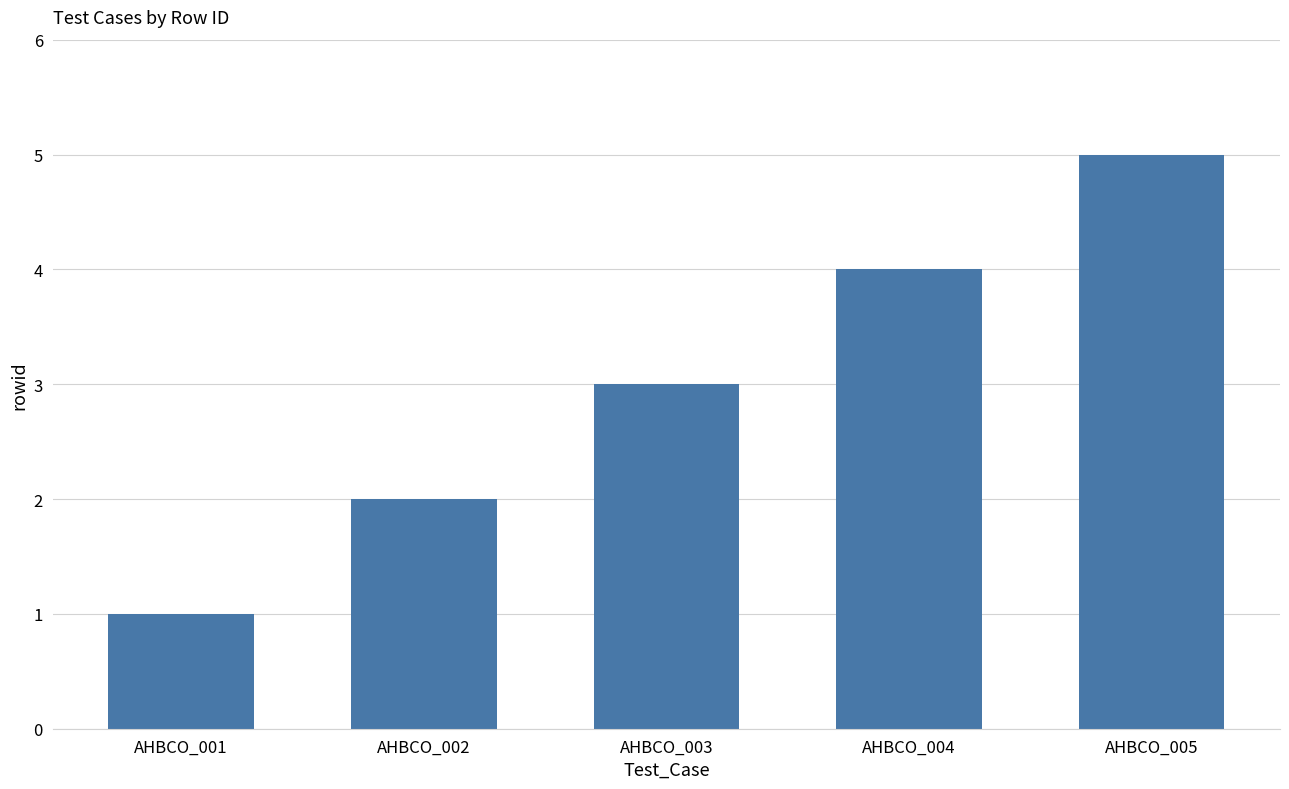

The chart shows a value of 4 at AHBCO_004. True or false?

True